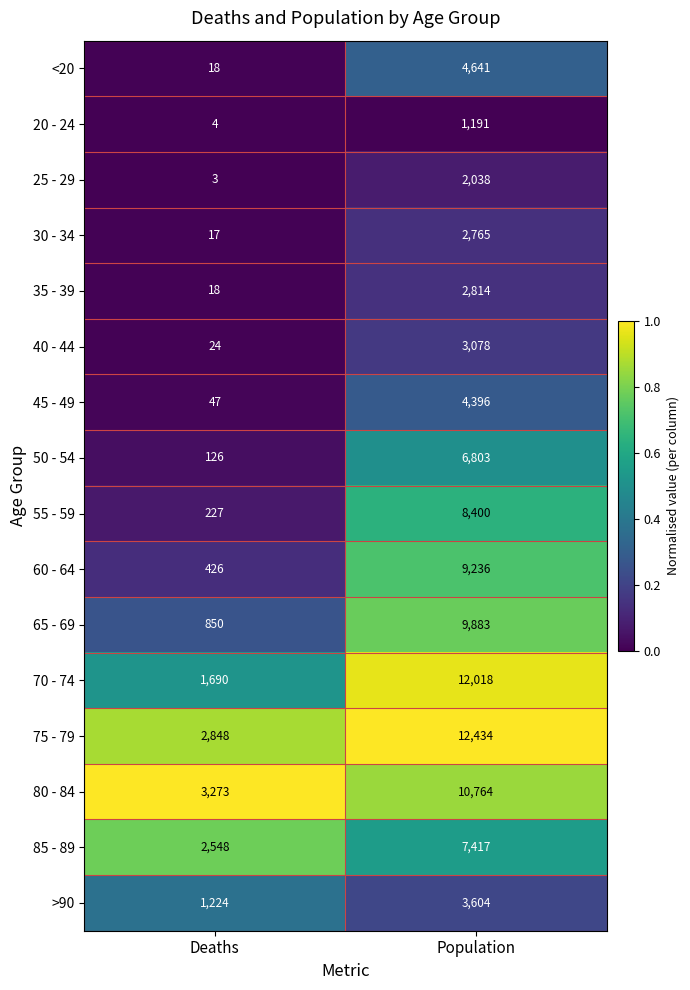

Is it true that 40 - 44 equals 3078 at Population?

True